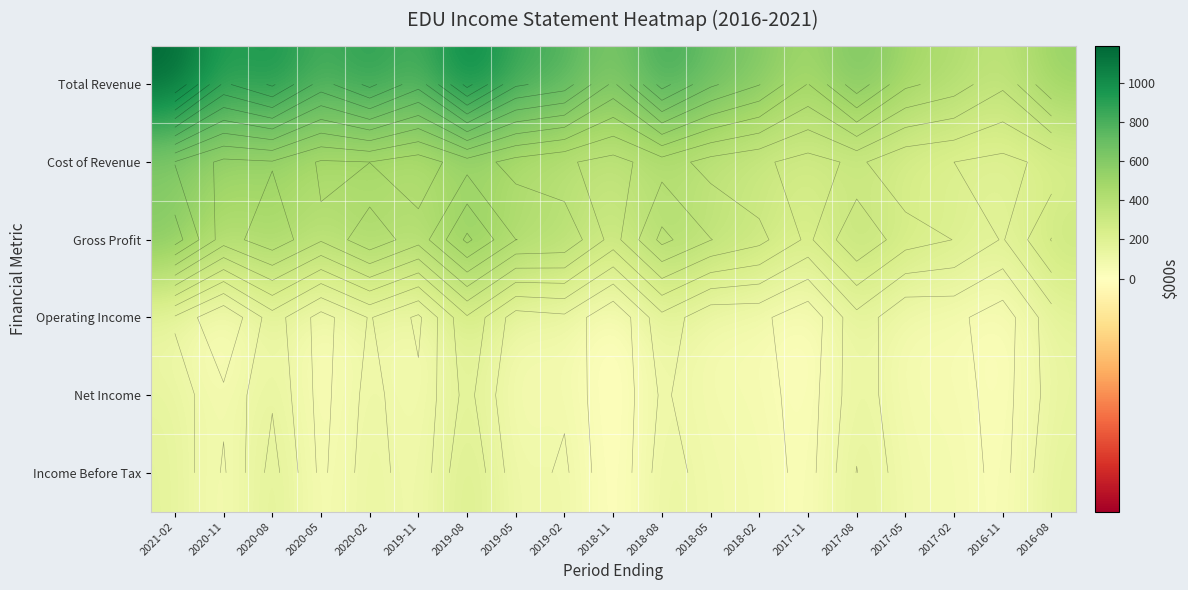

What is the difference between the highest and lowest values at 2020-05?

788.2